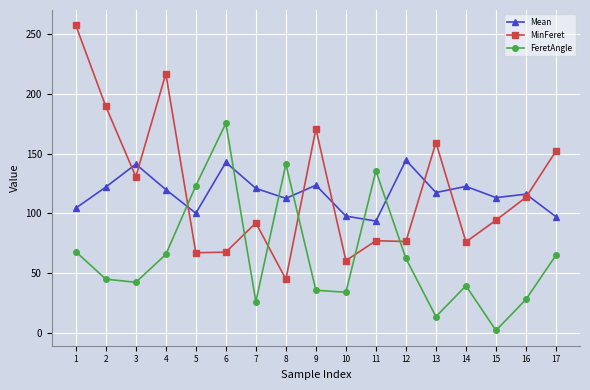

How many lines are shown in the chart?

3